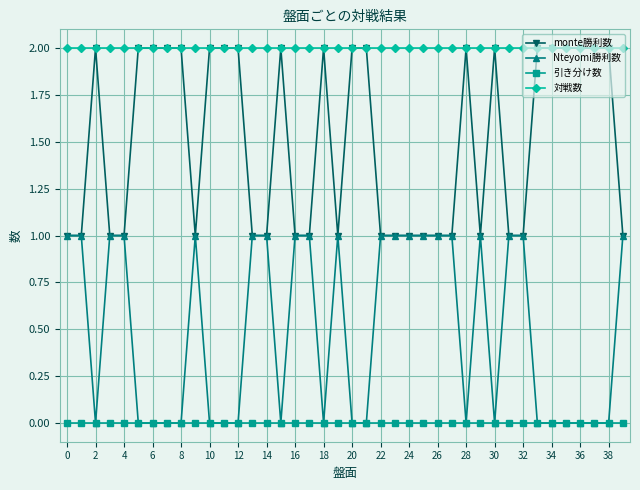

List the series in order of their overall mean, lowest first.

引き分け数, Nteyomi勝利数, monte勝利数, 対戦数